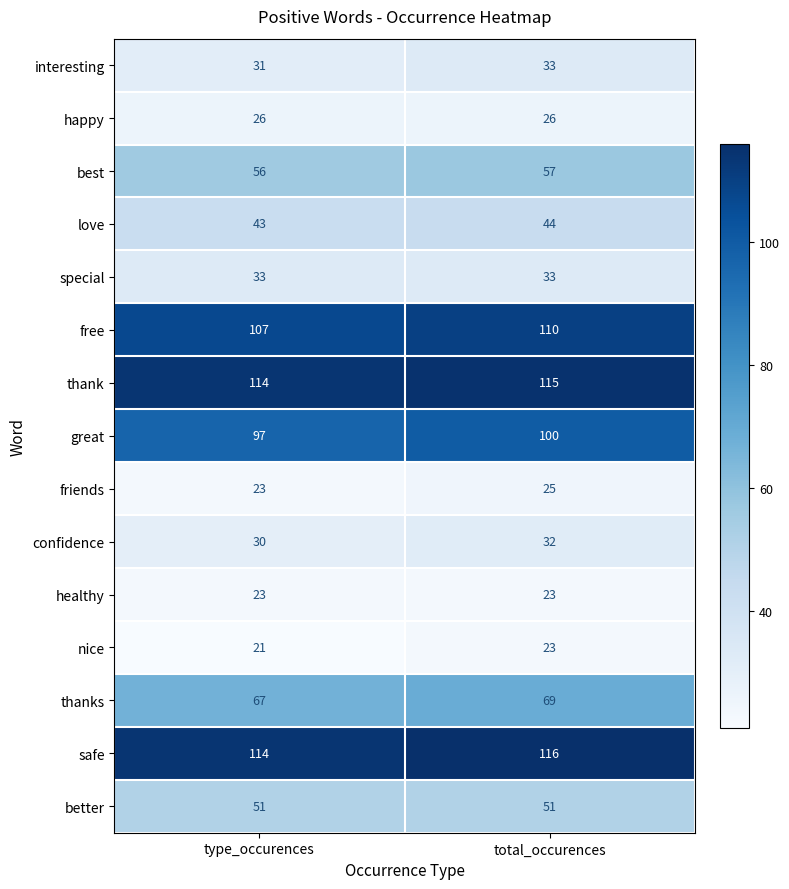

Reading right to left, transcribe all the data shown in this chart.

interesting: total_occurences=33	type_occurences=31
happy: total_occurences=26	type_occurences=26
best: total_occurences=57	type_occurences=56
love: total_occurences=44	type_occurences=43
special: total_occurences=33	type_occurences=33
free: total_occurences=110	type_occurences=107
thank: total_occurences=115	type_occurences=114
great: total_occurences=100	type_occurences=97
friends: total_occurences=25	type_occurences=23
confidence: total_occurences=32	type_occurences=30
healthy: total_occurences=23	type_occurences=23
nice: total_occurences=23	type_occurences=21
thanks: total_occurences=69	type_occurences=67
safe: total_occurences=116	type_occurences=114
better: total_occurences=51	type_occurences=51